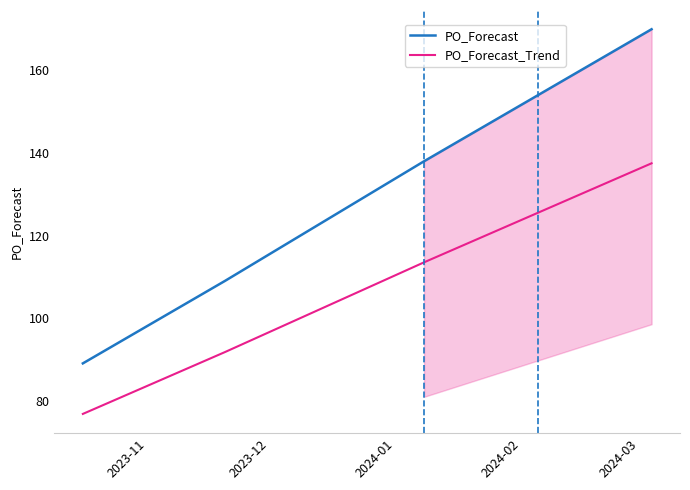

True or false: PO_Forecast and PO_Forecast_Trend cross at least once.

False